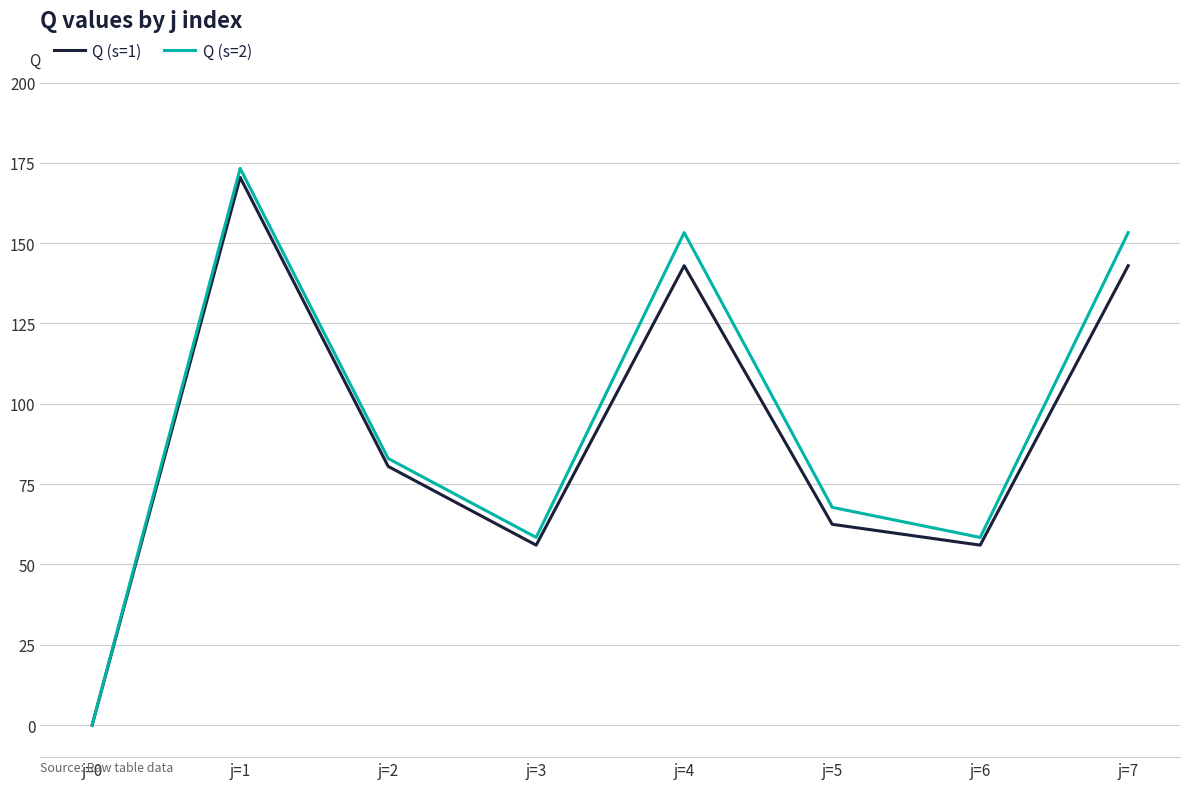

Is it true that Q (s=1) equals 97.8 at j=3?

False